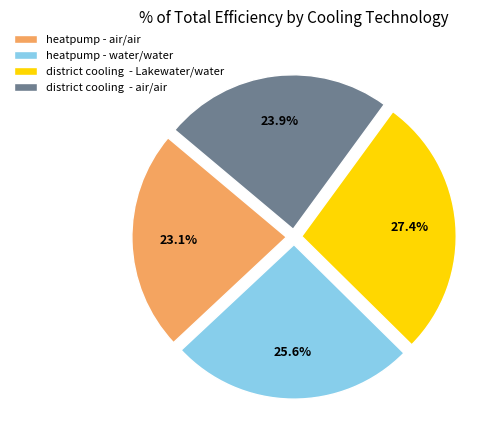

Which has a higher value, heatpump - water/water or district cooling - Lakewater/water?

district cooling - Lakewater/water